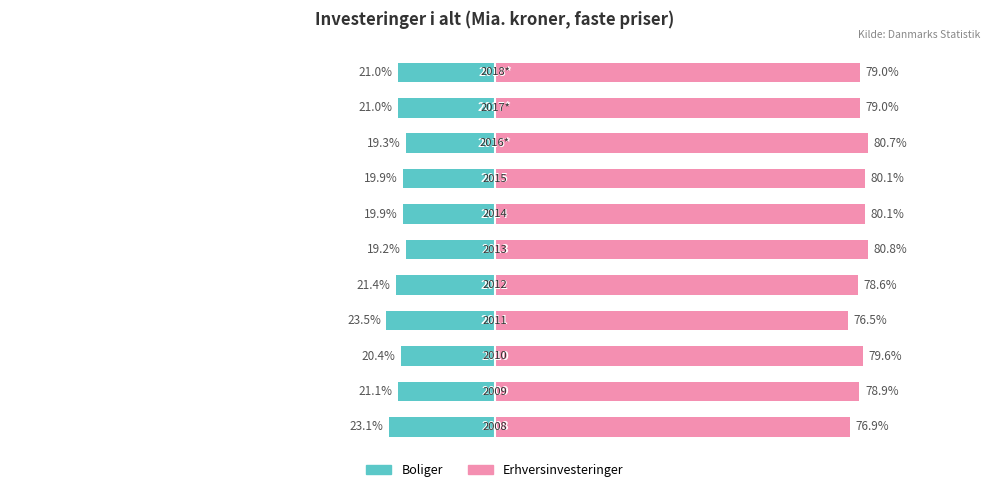

The value of Erhversinvesteringer at 6 is 80.1. True or false?

True